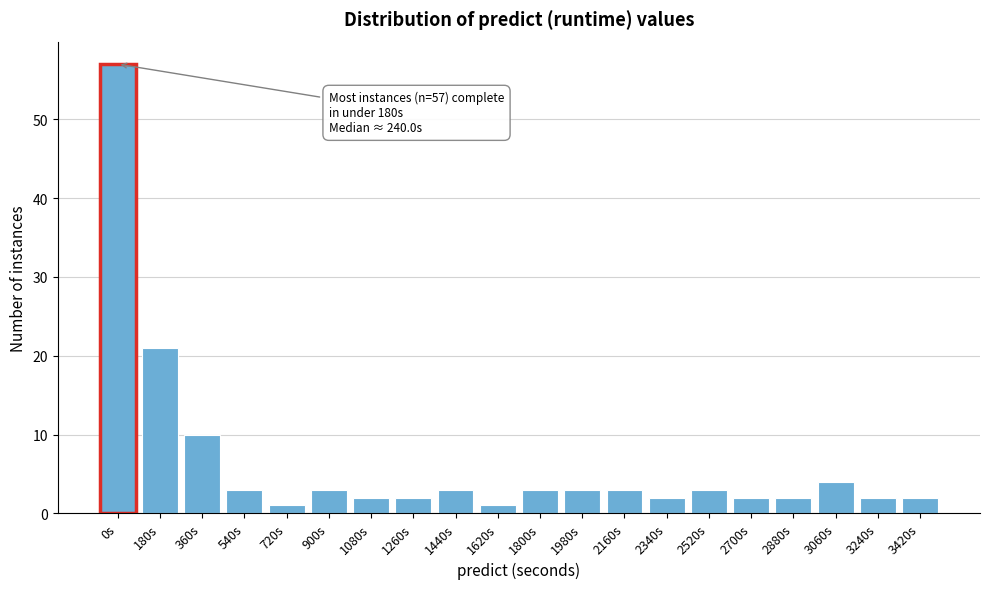

Reading left to right, transcribe all the data shown in this chart.

0s=57	180s=21	360s=10	540s=3	720s=1	900s=3	1080s=2	1260s=2	1440s=3	1620s=1	1800s=3	1980s=3	2160s=3	2340s=2	2520s=3	2700s=2	2880s=2	3060s=4	3240s=2	3420s=2